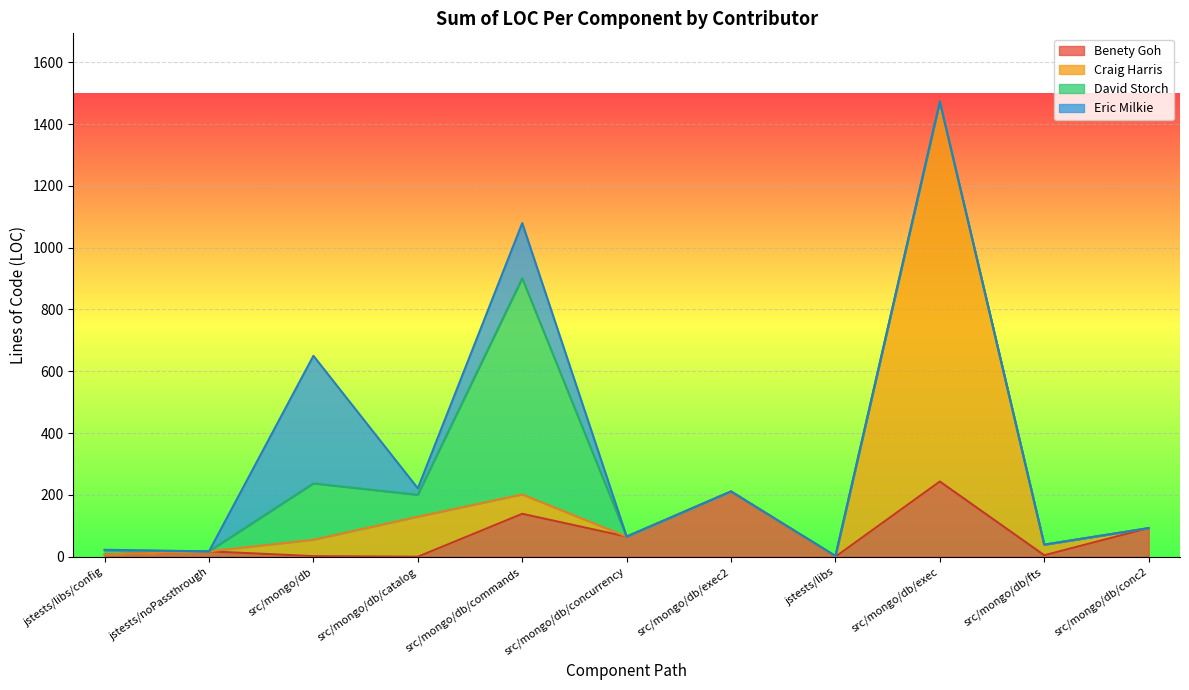

How many data points in Benety Goh are less than 17?

5